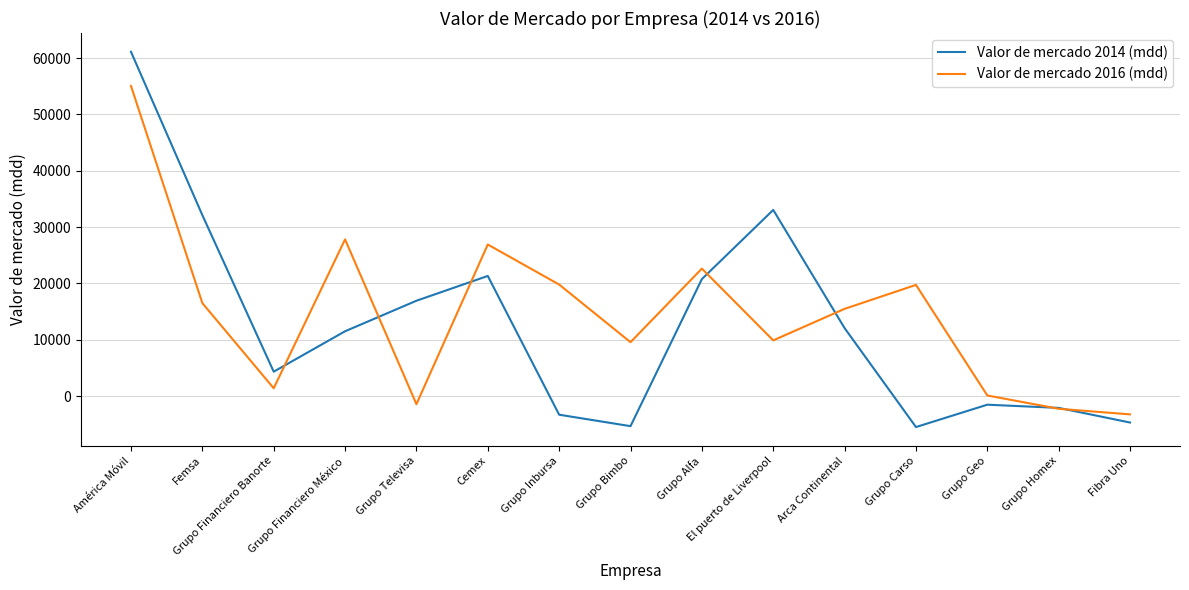

True or false: Valor de mercado 2014 (mdd) has a value of -7791 at Grupo Carso.

False